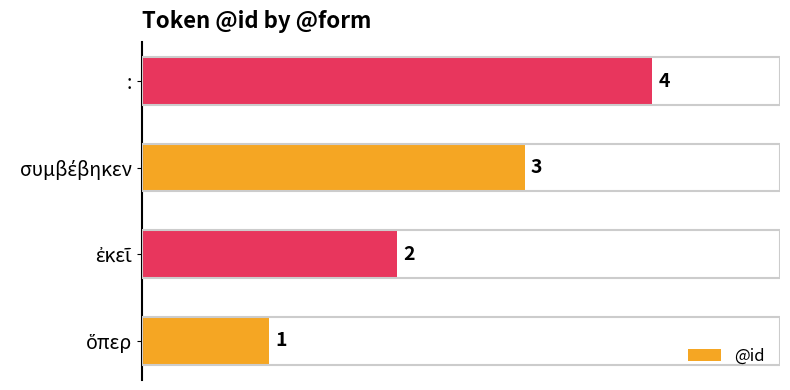

What is the minimum value shown in the chart?

1